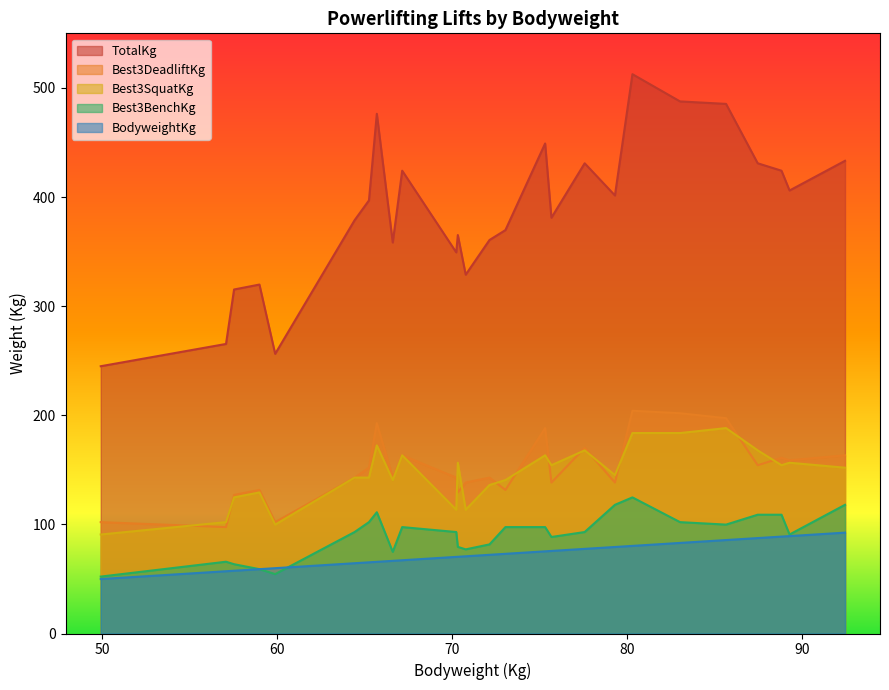

What is the difference between the second highest and minimum values in the BodyweightKg series?

39.4